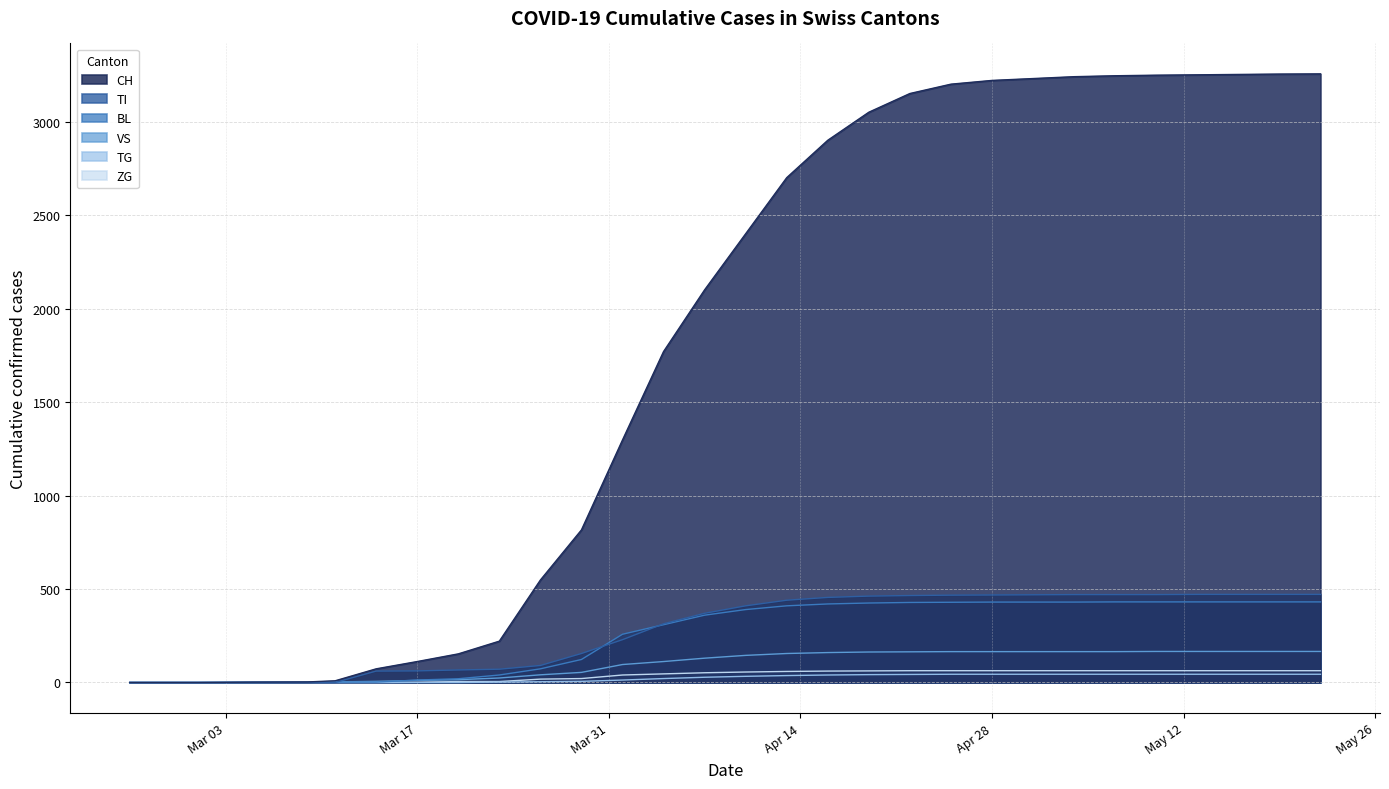

What is the greatest value displayed?

3255